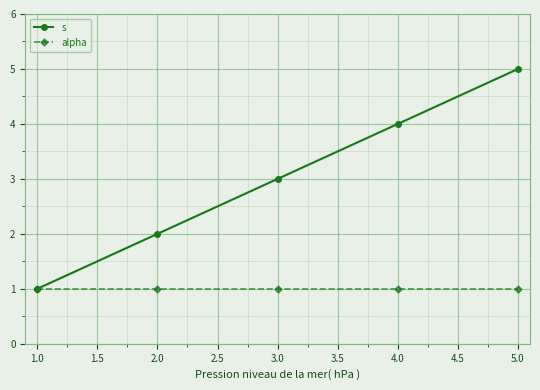

At which category is the sum across all series the highest?

5.0